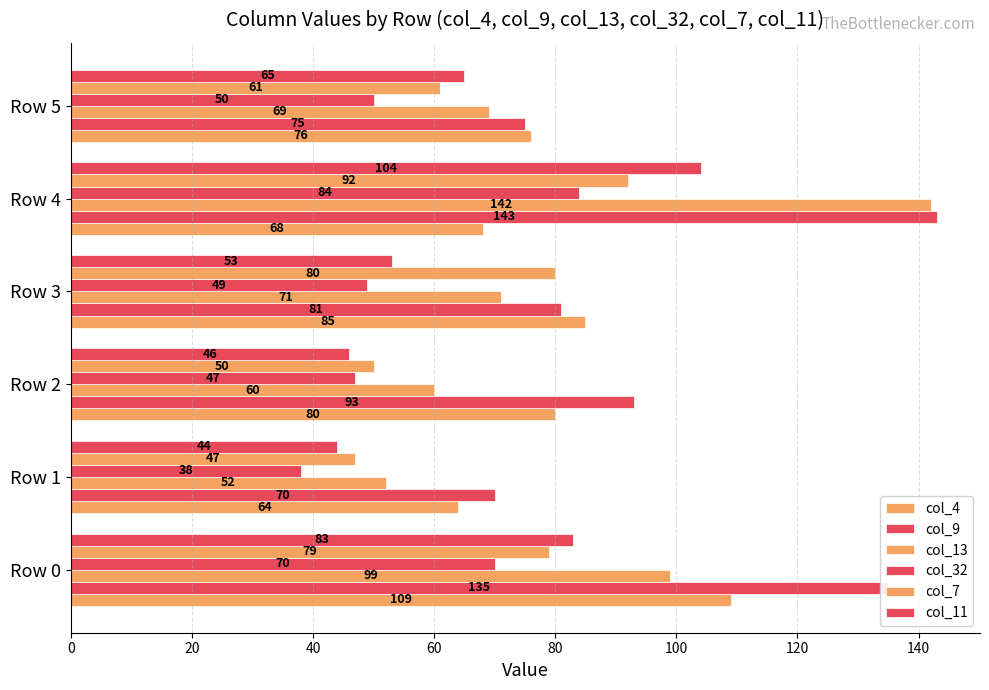

Reading left to right, transcribe all the data shown in this chart.

col_4: 109	64	80	85	68	76
col_9: 135	70	93	81	143	75
col_13: 99	52	60	71	142	69
col_32: 70	38	47	49	84	50
col_7: 79	47	50	80	92	61
col_11: 83	44	46	53	104	65